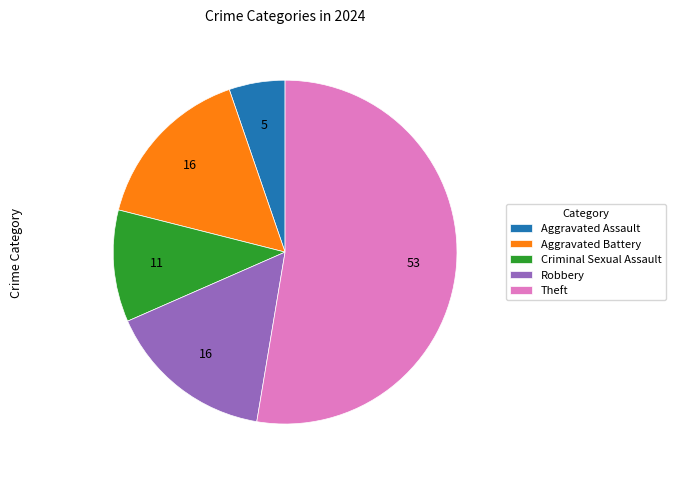

The Robbery slice represents 27% of the pie. True or false?

False